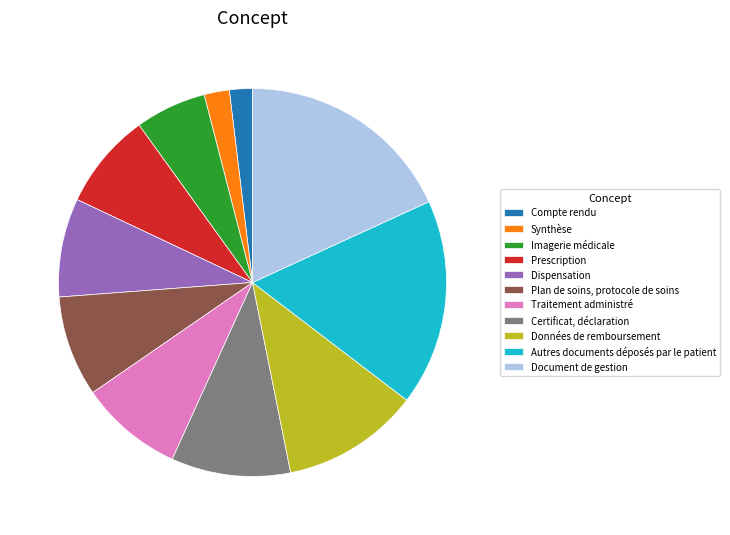

Does Document de gestion represent more than half of the total?

No